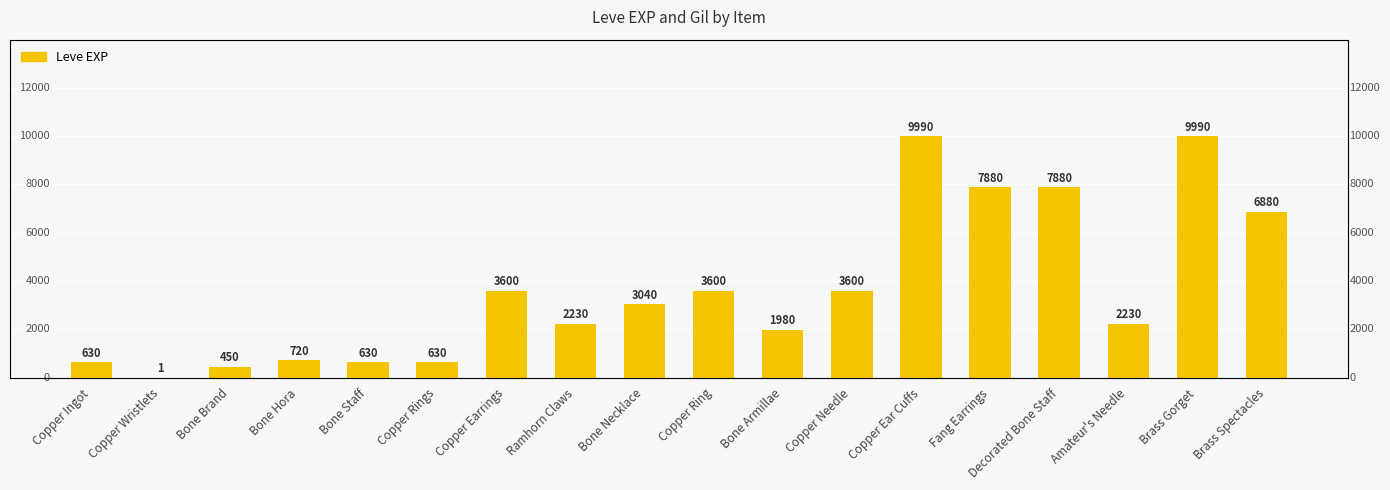

Reading left to right, extract all data points from this chart.

630	1	450	720	630	630	3600	2230	3040	3600	1980	3600	9990	7880	7880	2230	9990	6880